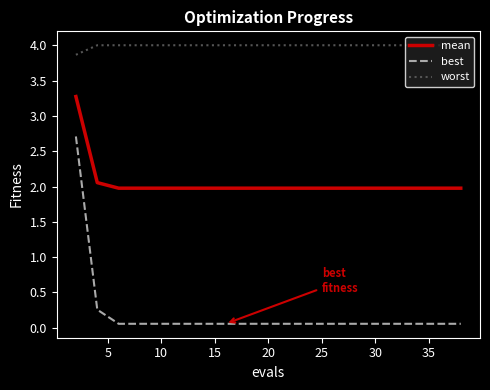

Which series has the widest spread of values?

best